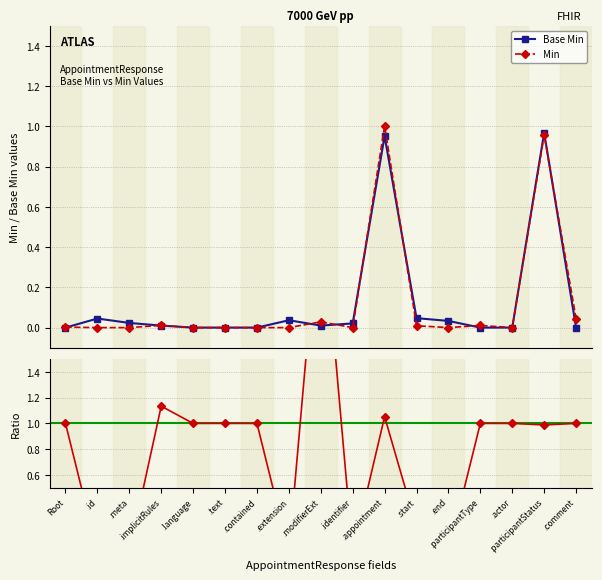

How many data points in Base Min are above 0?

10